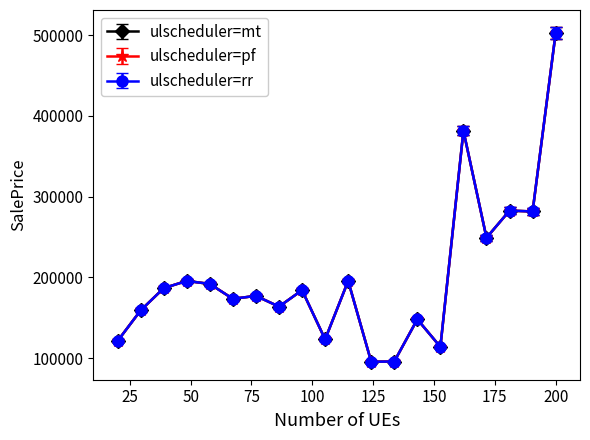

Is this an area chart (filled region under the line)?

No